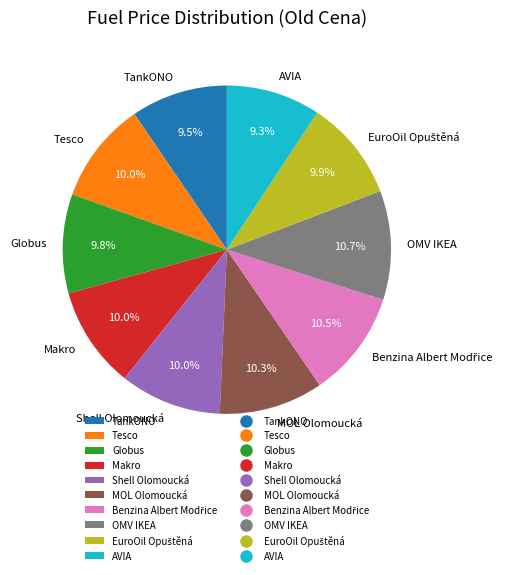

Is Globus the majority of the pie?

No